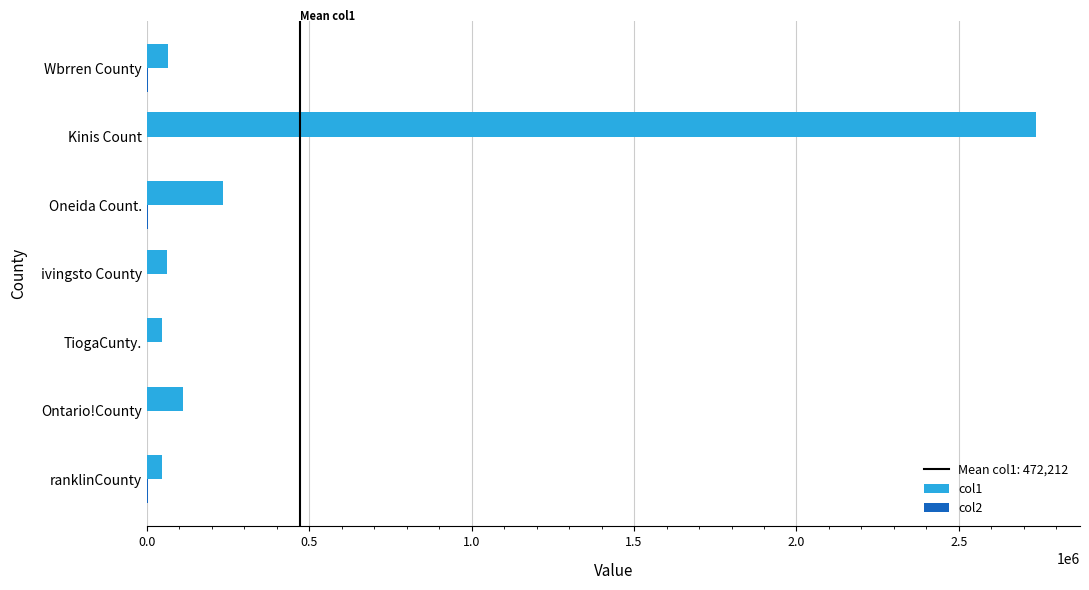

What is the maximum value shown in the chart?

2736074.0